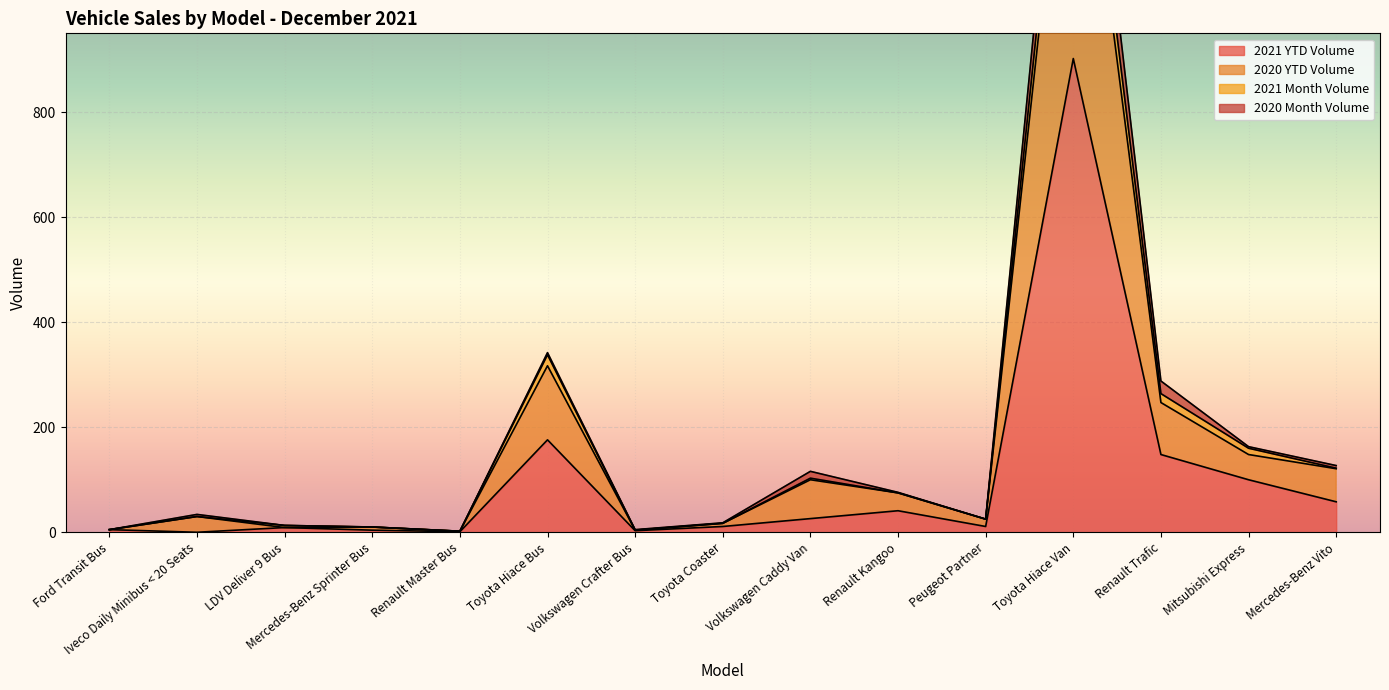

What position from the right is LDV Deliver 9 Bus?

13